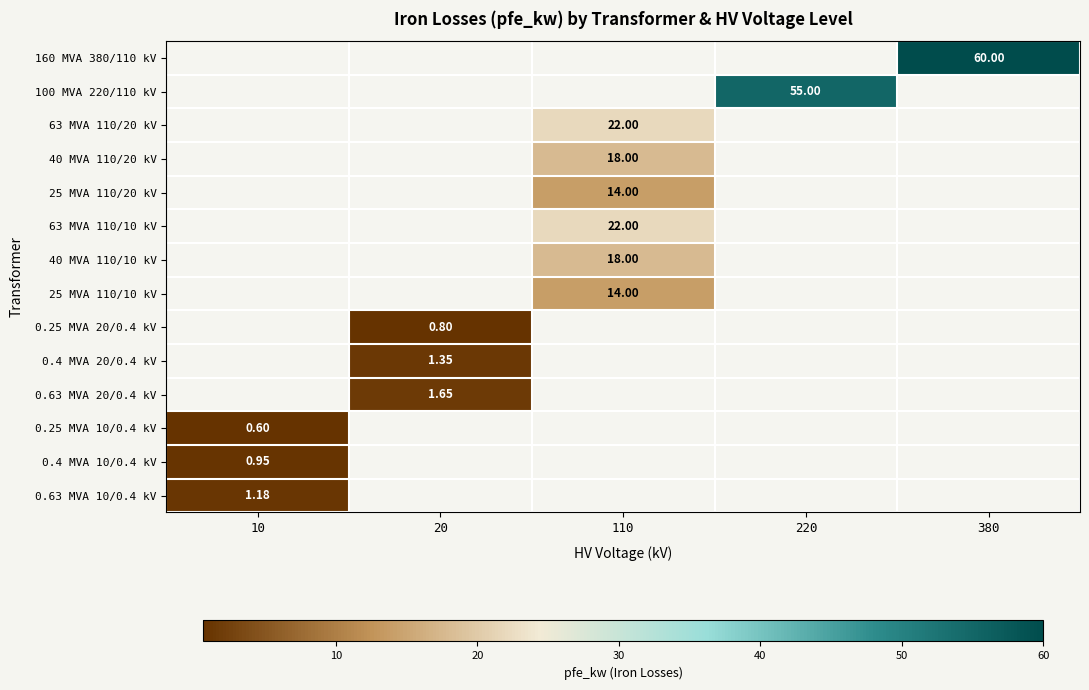

True or false: 40 MVA 110/20 kV has a value of 18.0 at 110.

True